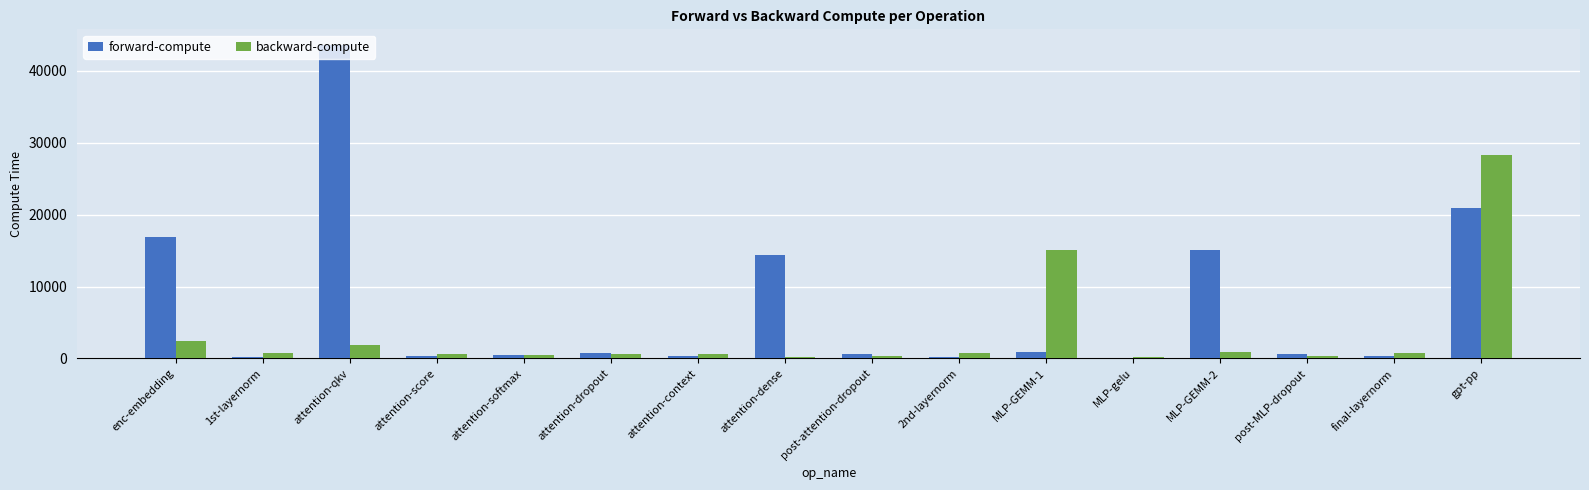

What is the sum of all forward-compute values?

115773.9